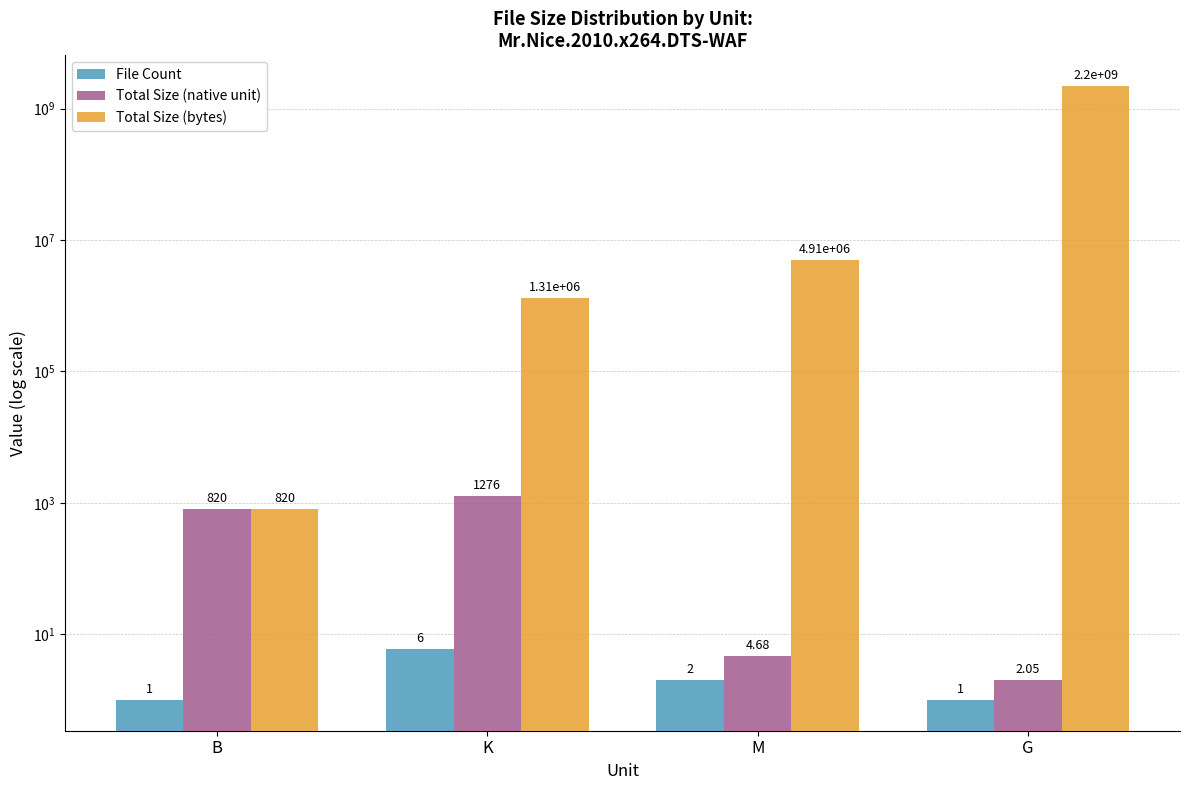

Is it true that Total Size (native unit) equals 4.7 at M?

True